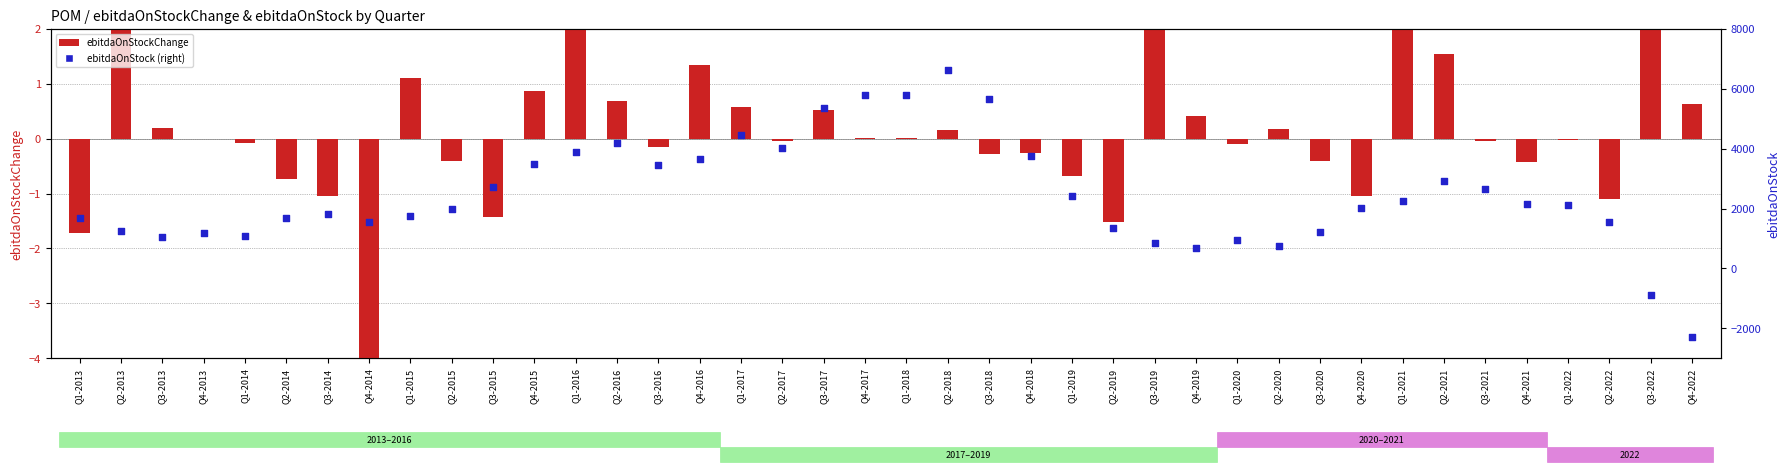

Which series contains the highest Y value?

ebitdaOnStock (right)